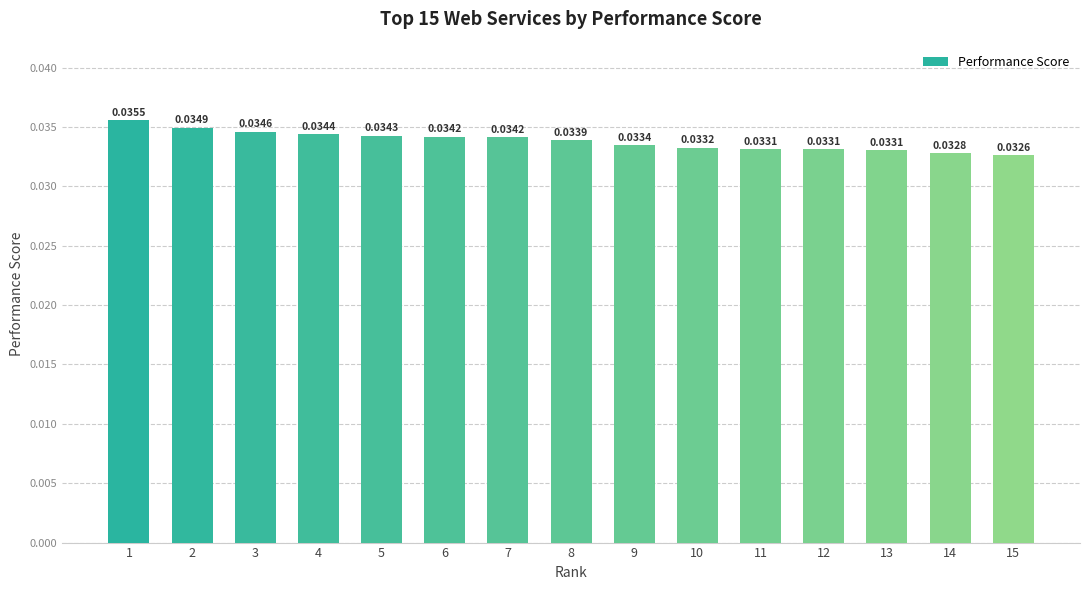

What is the sum of all values?

0.5